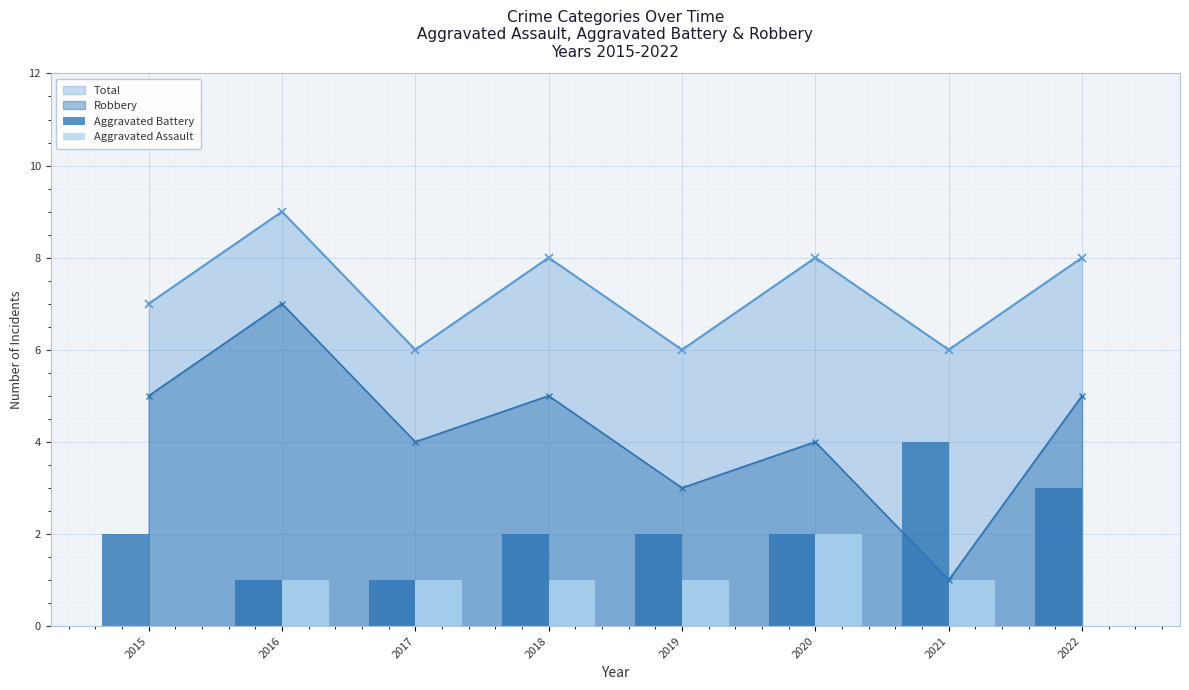

Between 2020 and 2019, which is larger?

2020